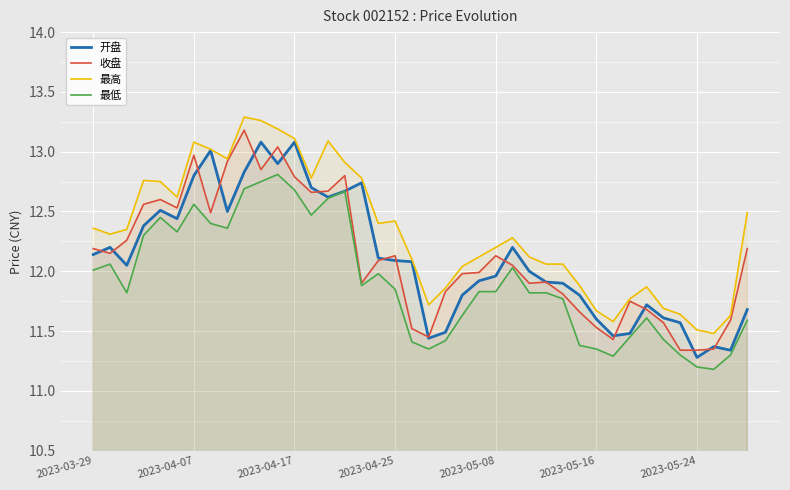

What is the total value across all series at 2023-04-07?

51.4